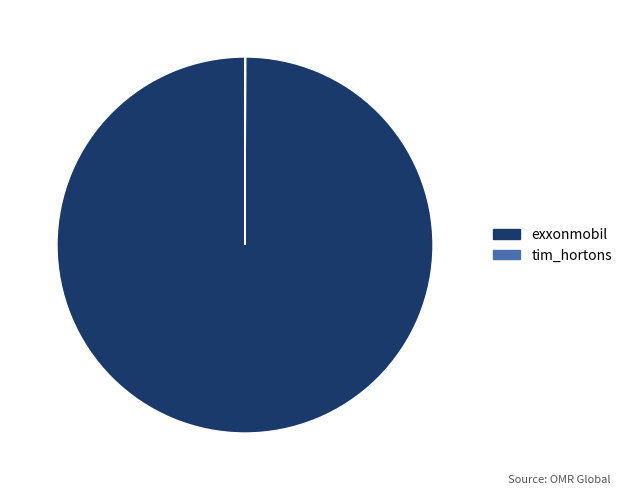

The exxonmobil slice represents 100% of the pie. True or false?

True